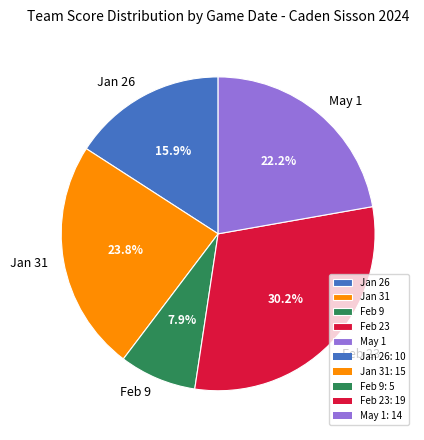

How many segments does this pie chart have?

5